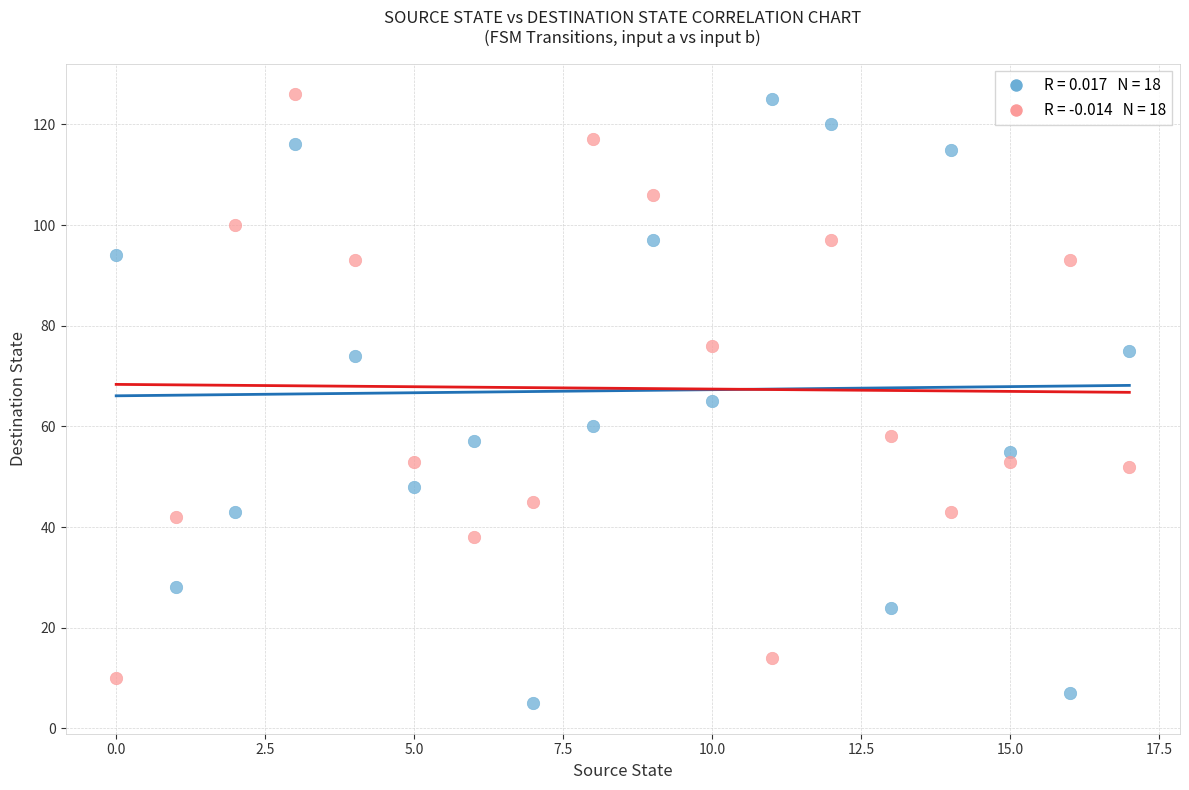

Across all data points, what is the range of Y values (max minus min)?

121